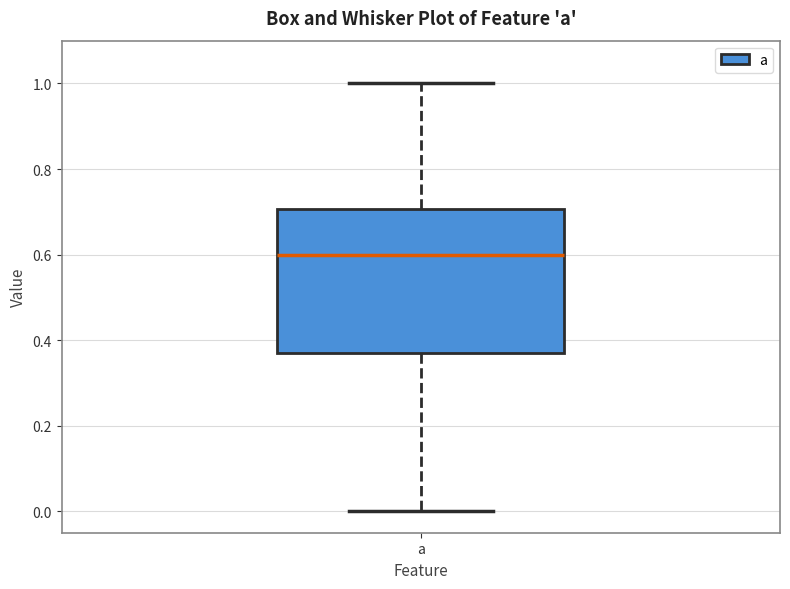

Read this box plot against the y-axis: the position of the median line, the range covered by the box, and the ends of both whiskers. The values are not printed on the chart, so give them approximately, as read against the axis.

median 0.60, box 0.38 to 0.70, whiskers 0.00 to 1.00